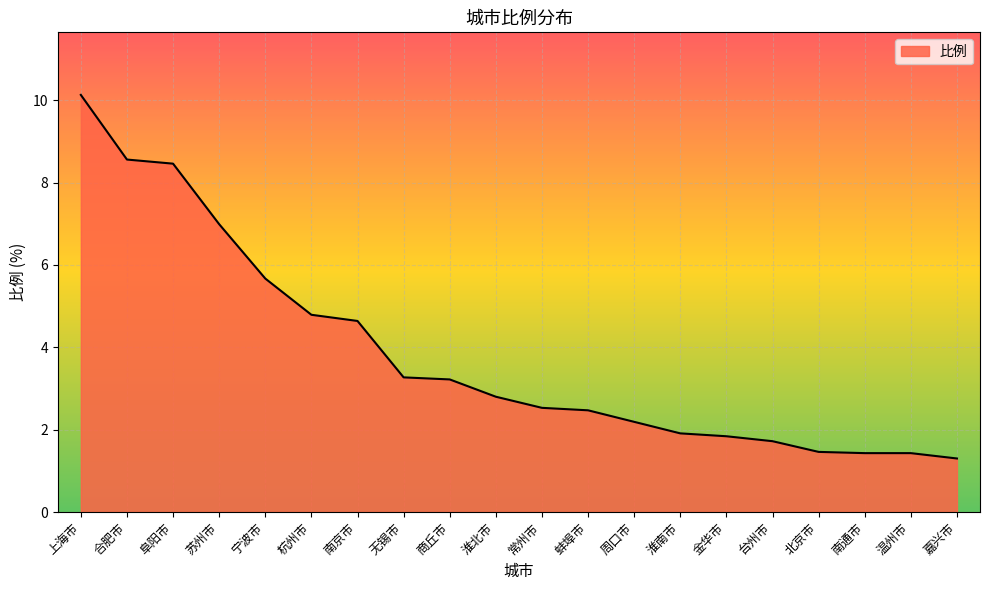

What is the sum of the values at 苏州市 and 温州市?

8.4